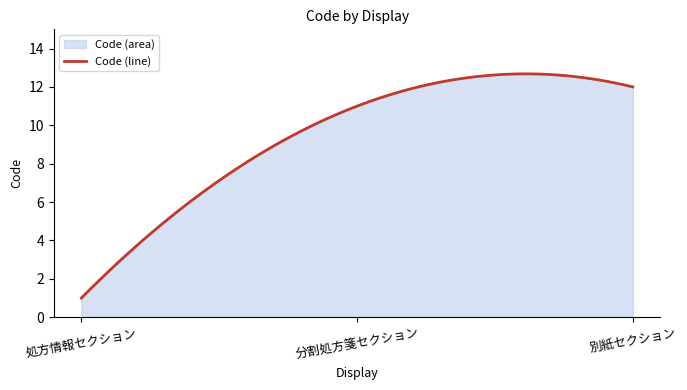

Rank the categories by value from lowest to highest.

処方情報セクション, 分割処方箋セクション, 別紙セクション